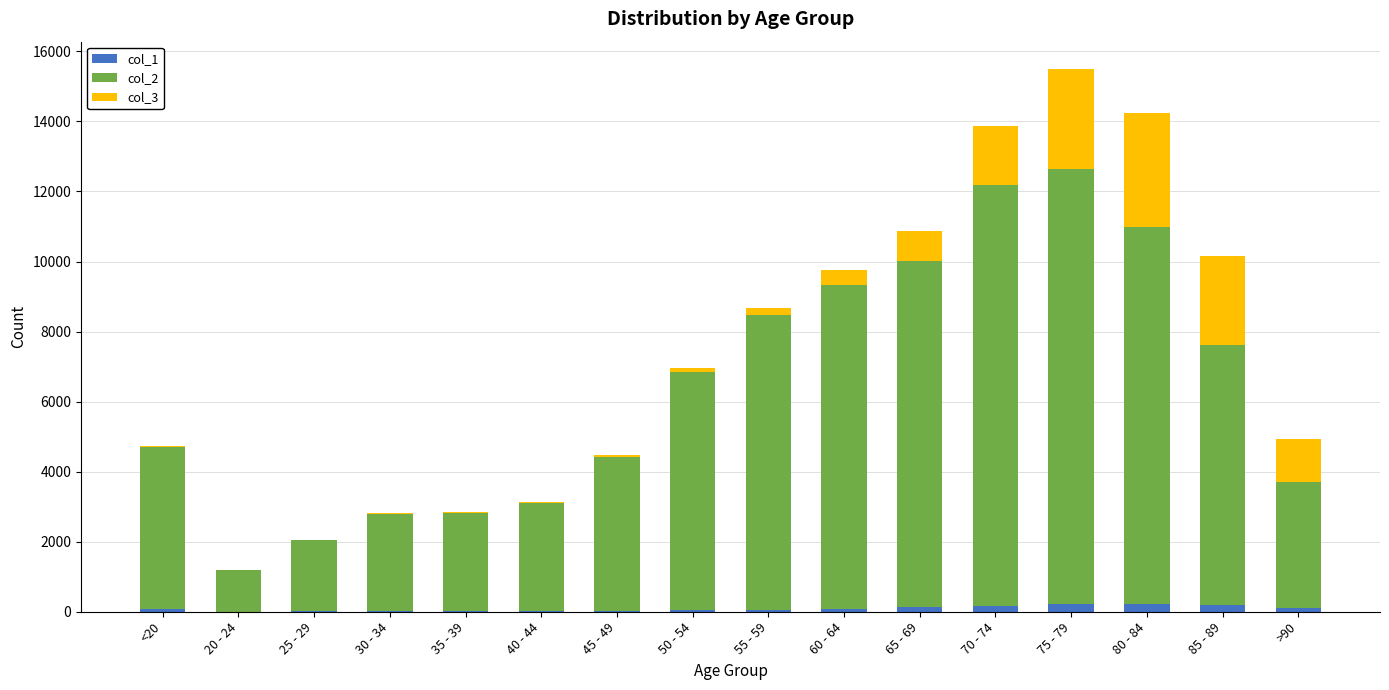

At which category is the sum across all series the highest?

75 - 79